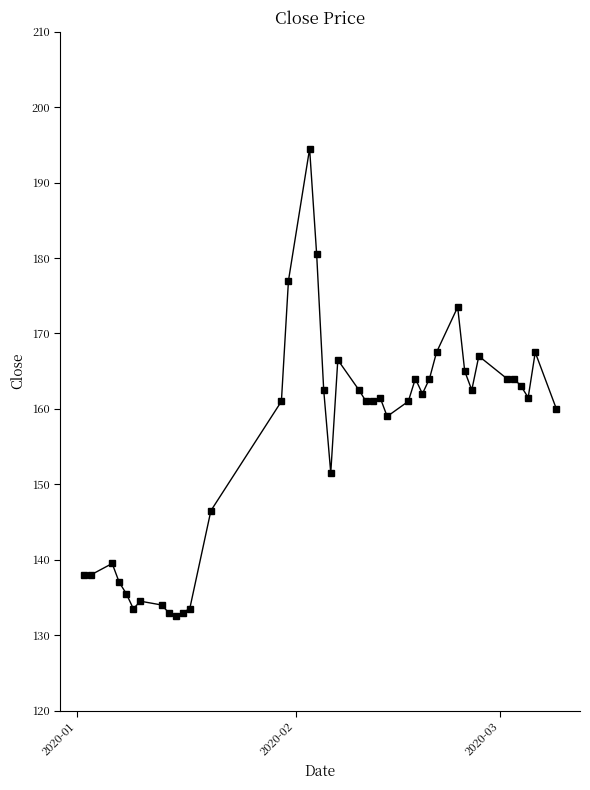

What is the difference between the maximum and second lowest values?

61.5